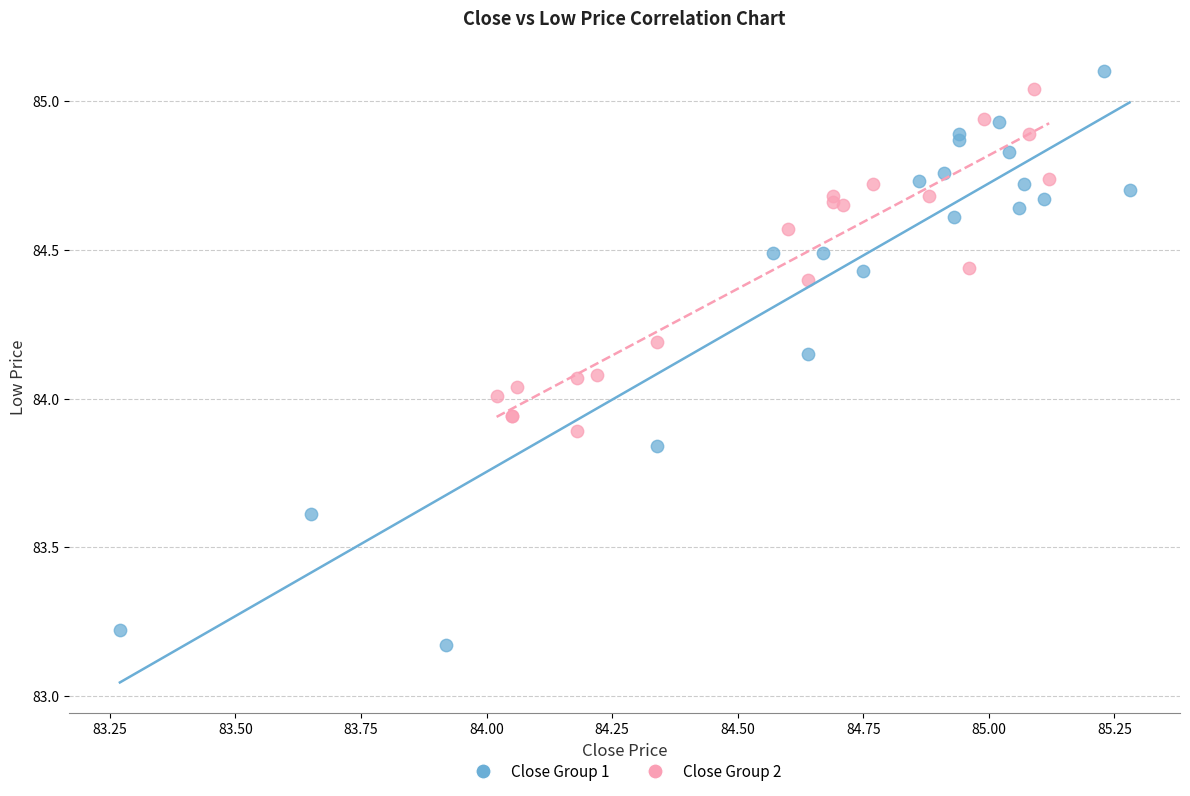

Which series contains the highest Y value?

Close Group 1